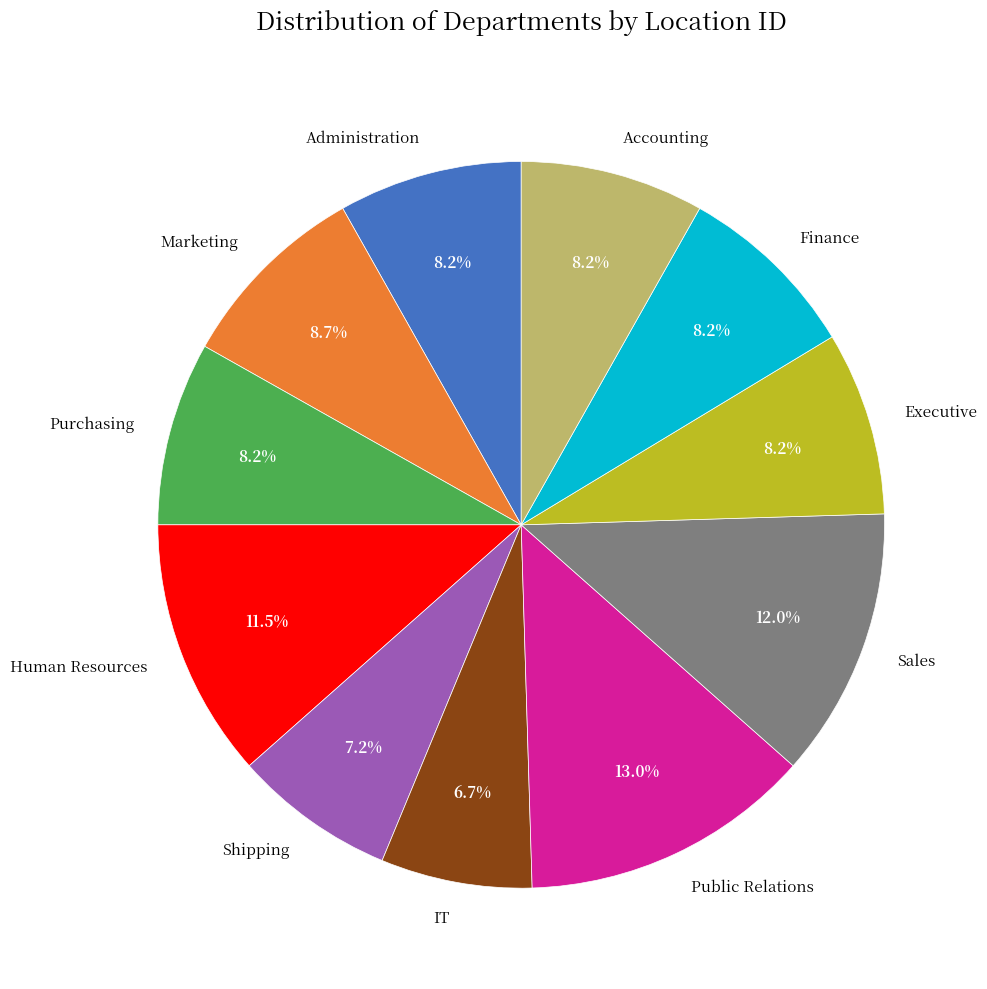

The Purchasing slice represents 3% of the pie. True or false?

False